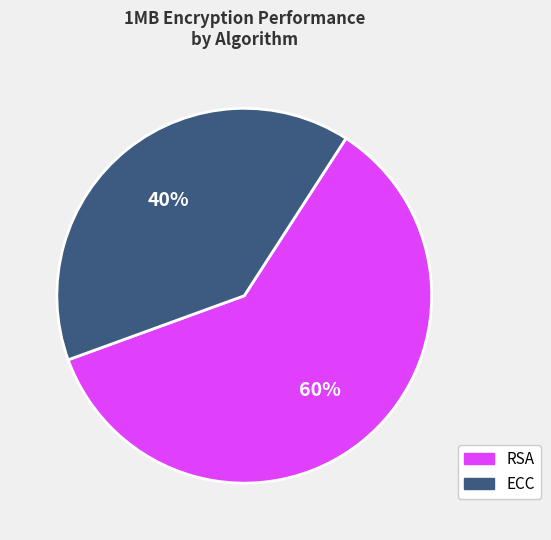

How many slices are in this pie chart?

2